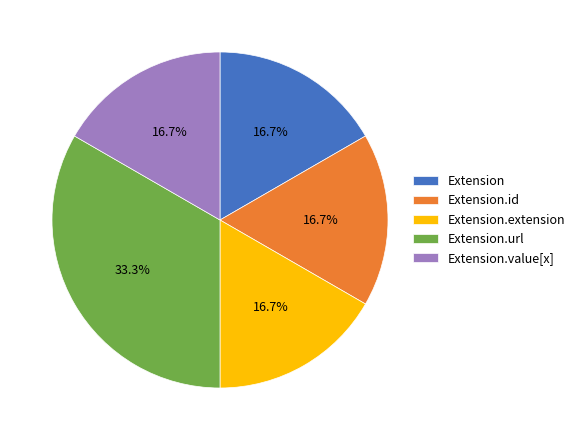

What percentage is NOT represented by Extension?

83.3%